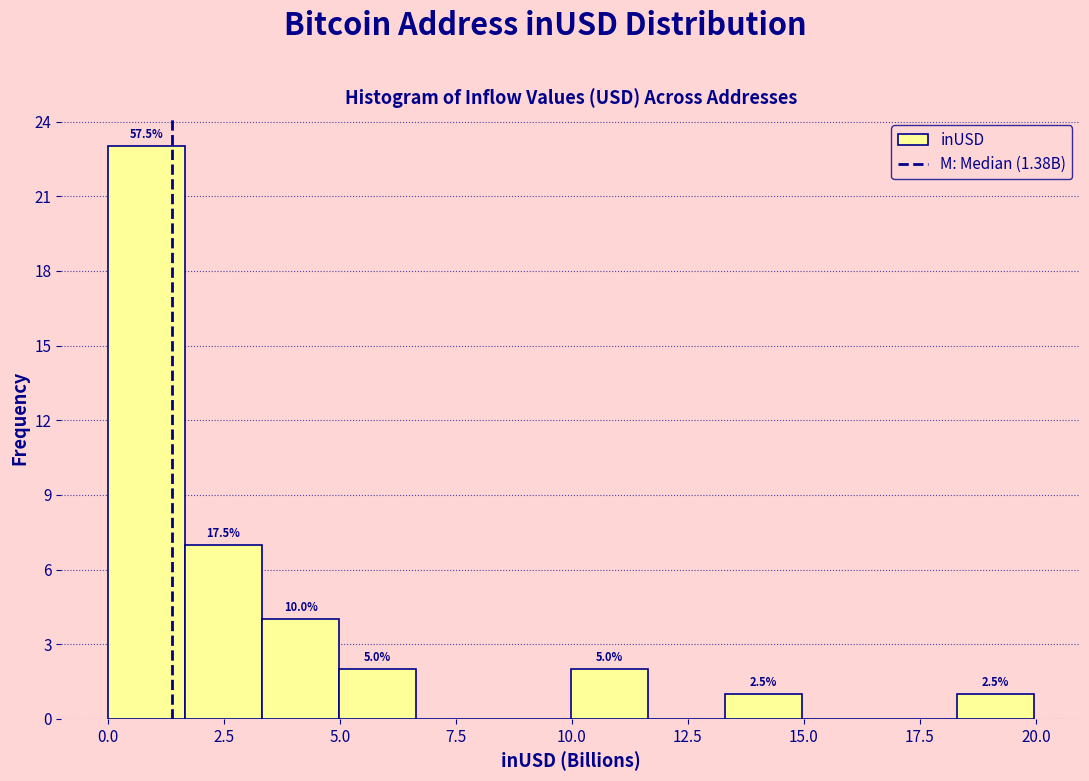

Read against the x-axis, roughly where is the centre of the tallest bar?

1.0